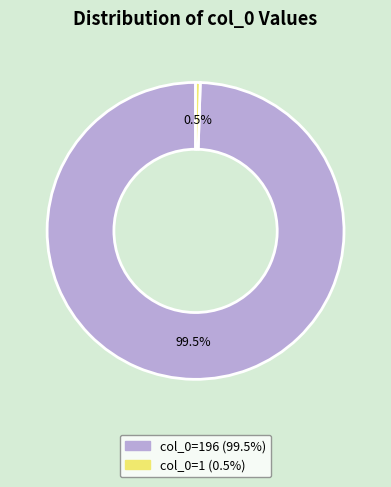

To the nearest percent, what is the average slice percentage?

50%